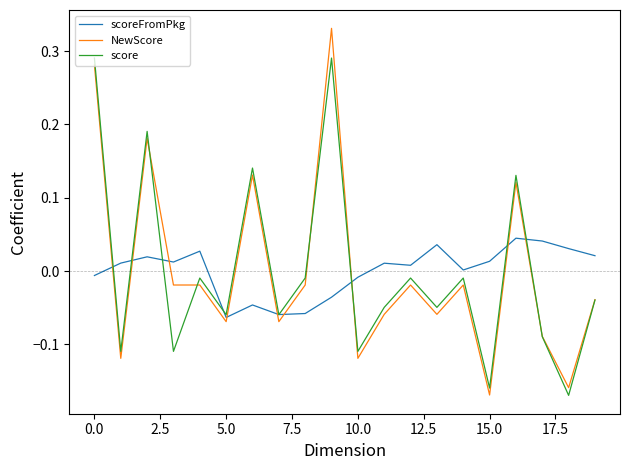

Which series has the largest range (max minus min)?

NewScore